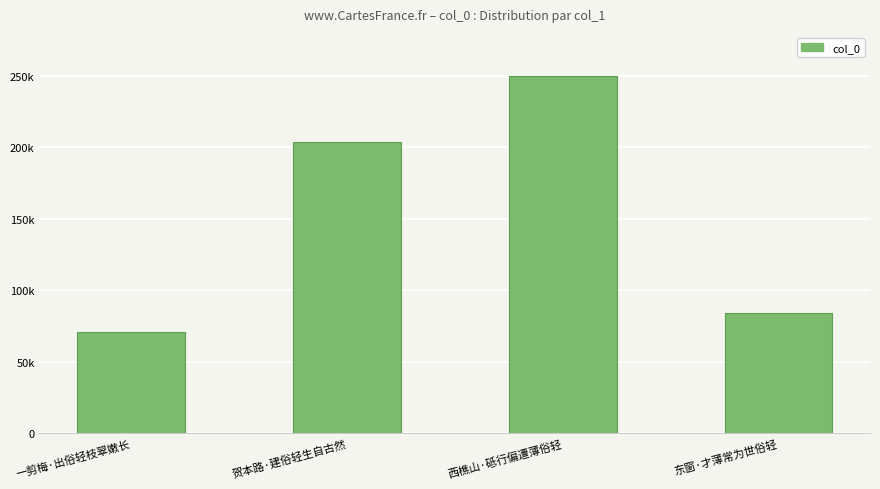

What position from the left is 贺本路·建俗轻生自古然?

2